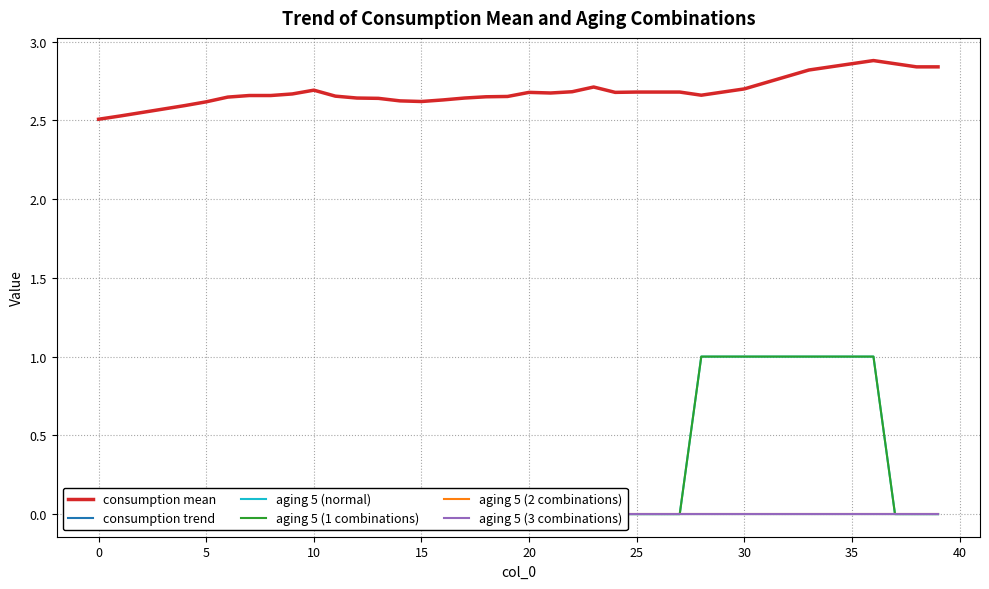

Does the chart have visible grid lines?

Yes